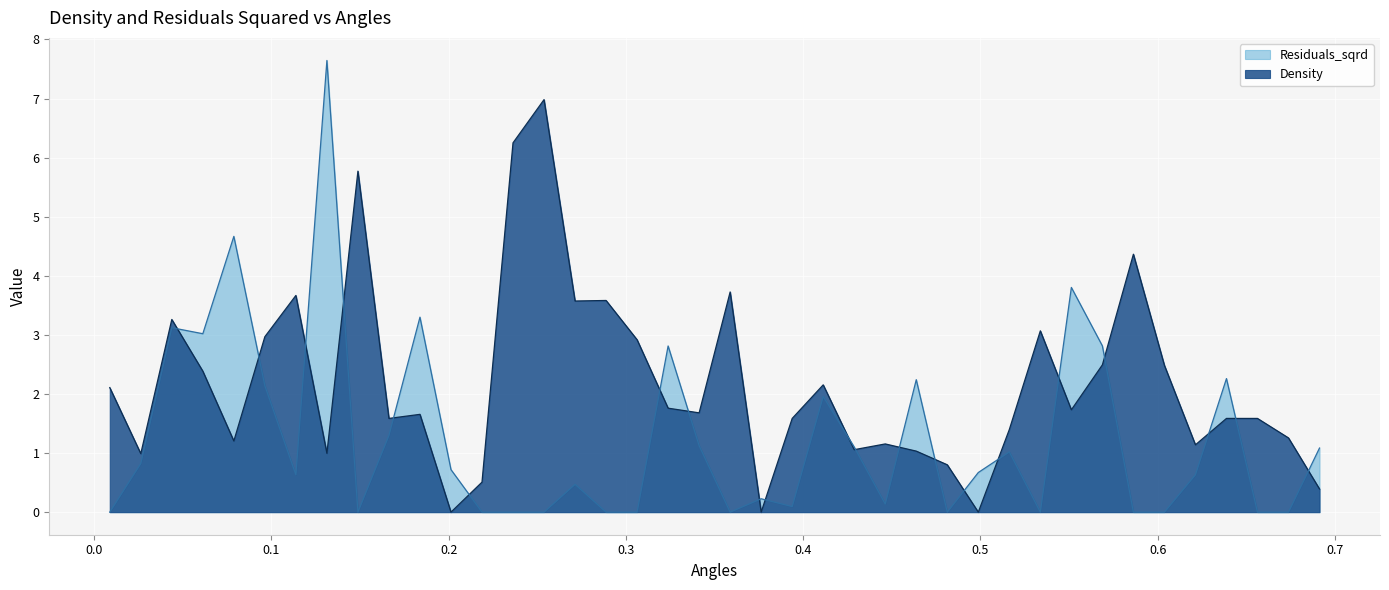

What is the difference between the highest and lowest values at 0.23627577060424626?

6.3